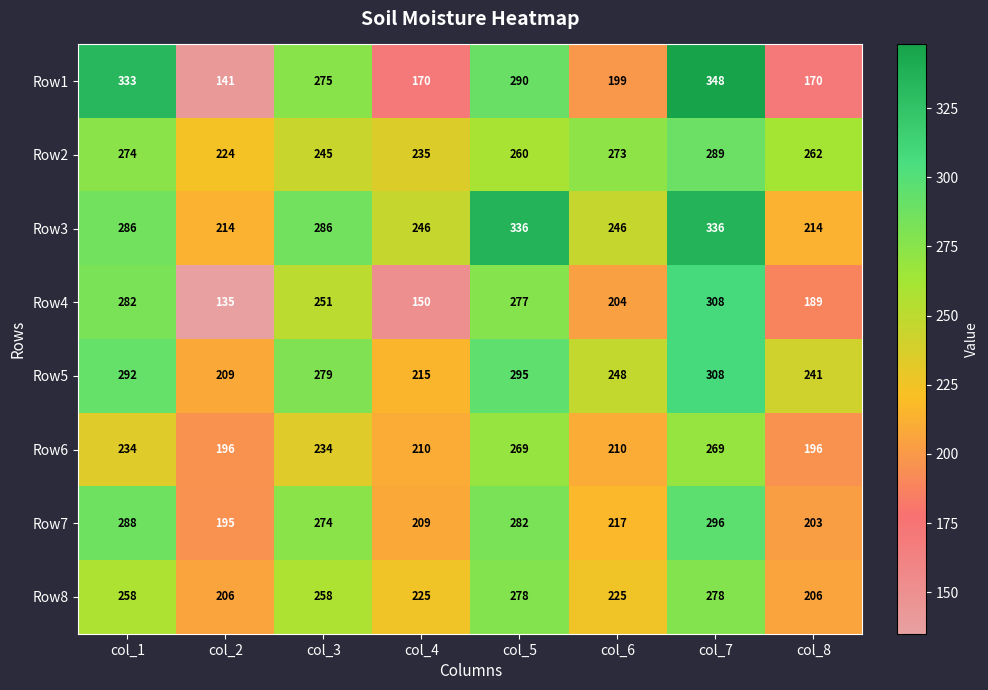

Which label corresponds to the largest value in the chart?

col_7